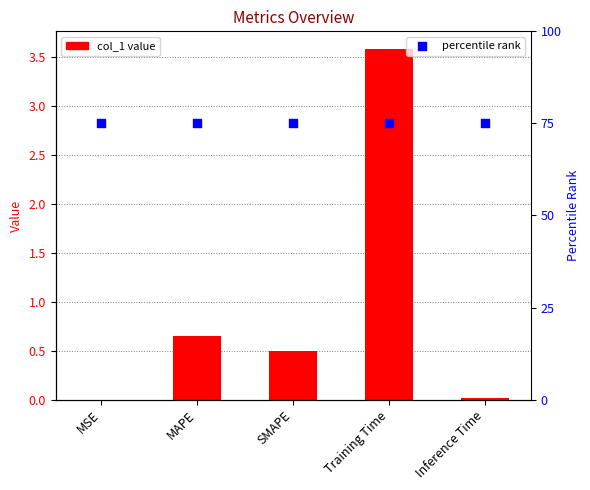

Is the value of col_1 at SMAPE greater than the value of percentile rank at MAPE?

No